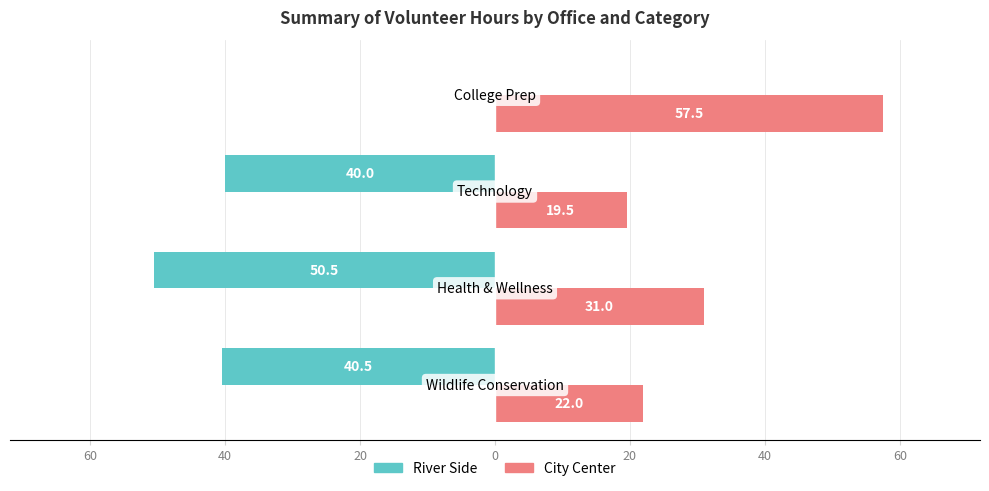

What are all the series names shown in the legend?

River Side, City Center